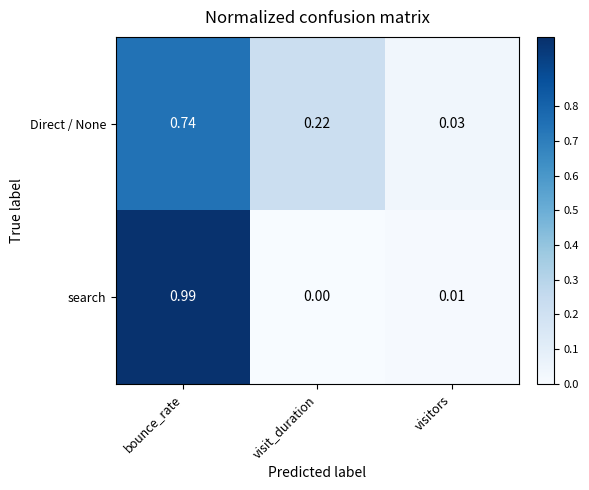

Rank the series at visitors from highest to lowest value.

Direct / None, search